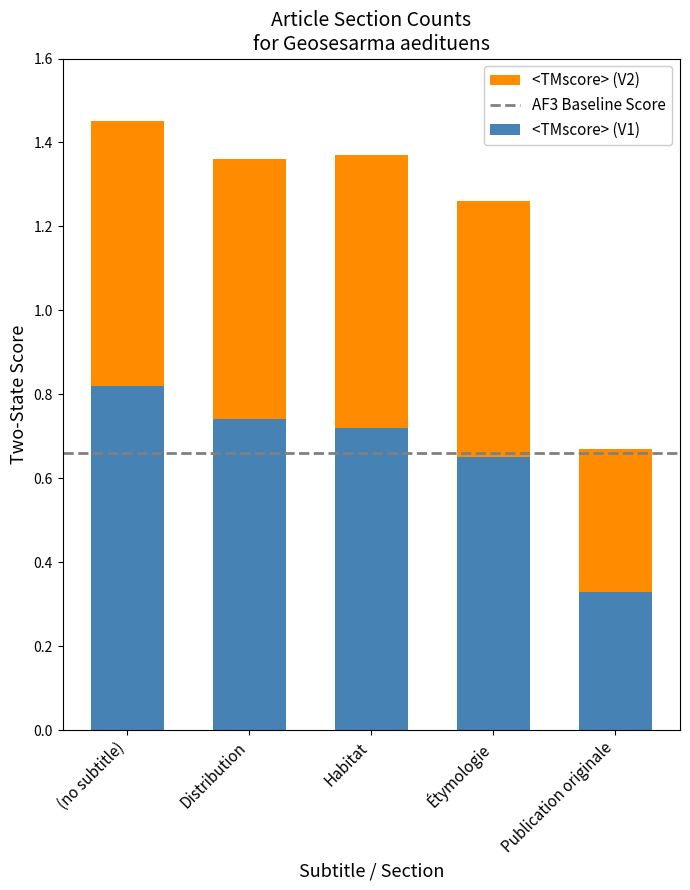

What is the total value across all series at Distribution?

1.4